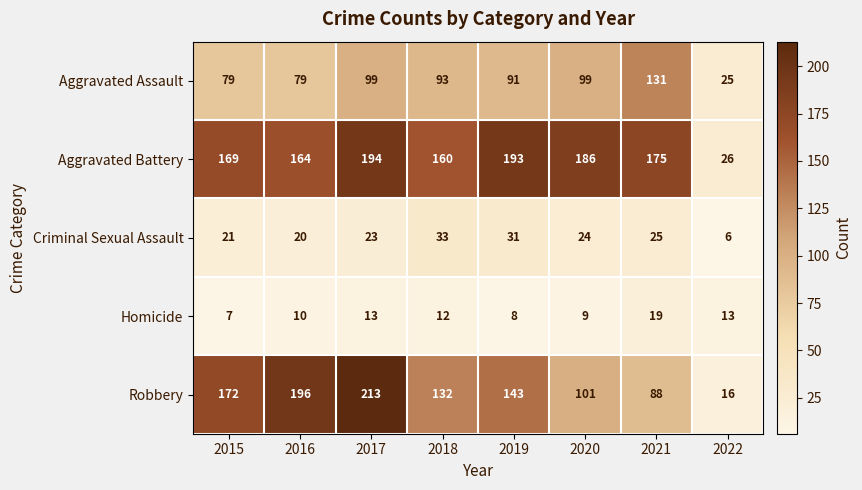

Which series has the largest total across all categories?

Aggravated Battery